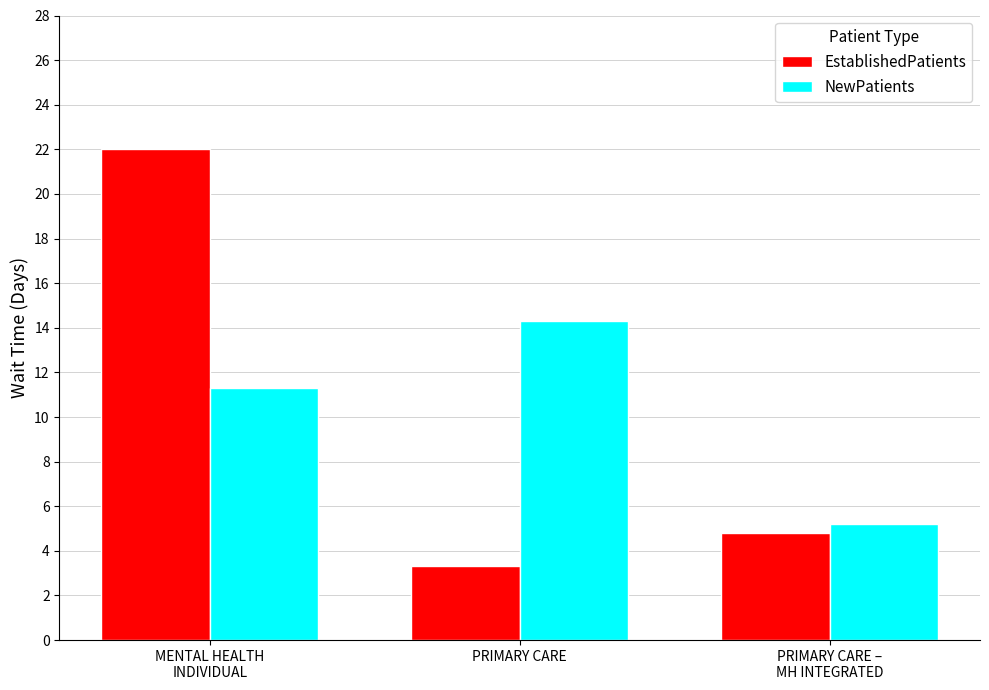

Which series has the widest spread of values?

EstablishedPatients